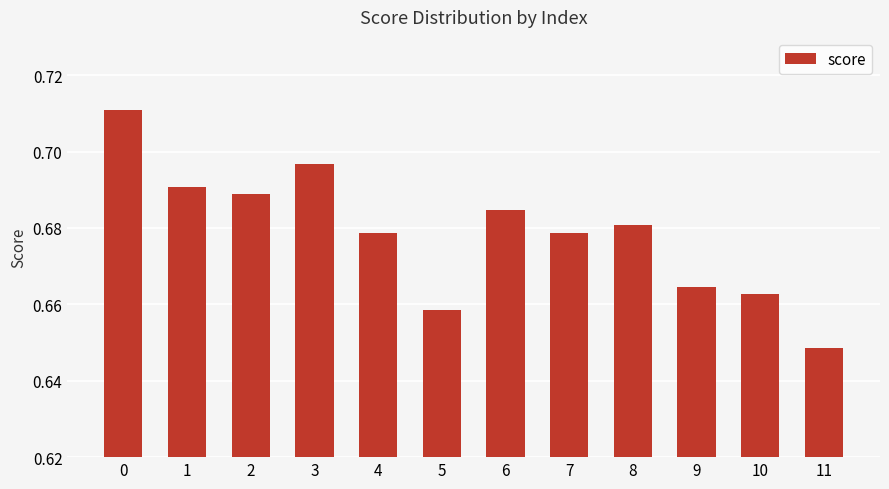

What is the sum of the values at 0 and 3?

1.4